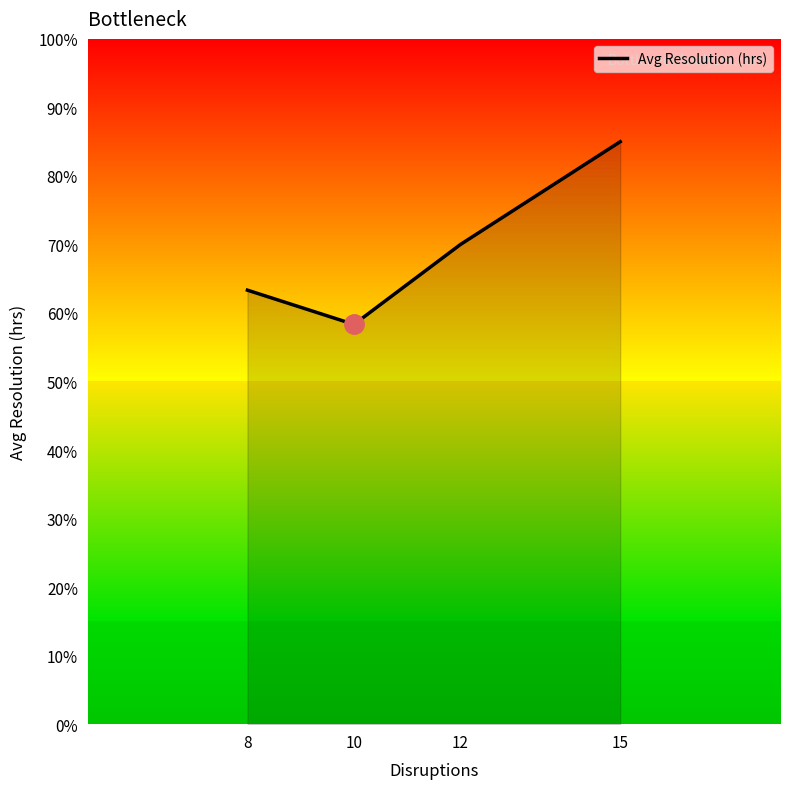

Is this an area chart (filled region under the line)?

Yes